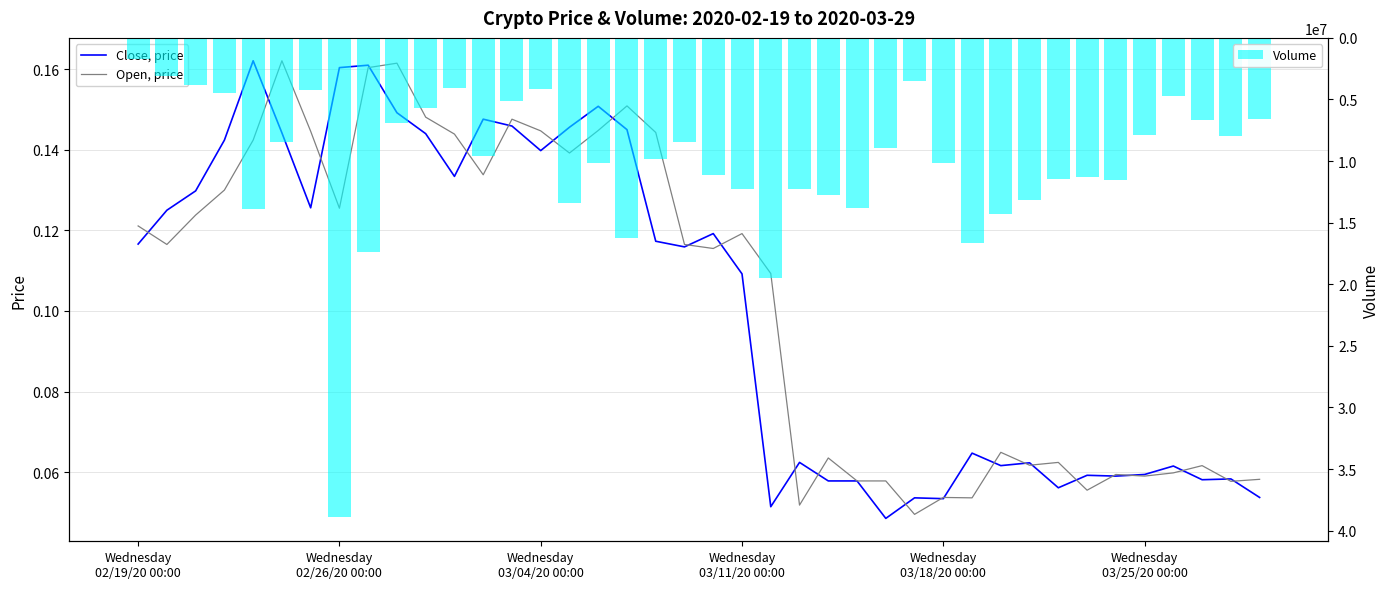

List the series in order of their peak value, highest first.

Volume, Close, price, Open, price